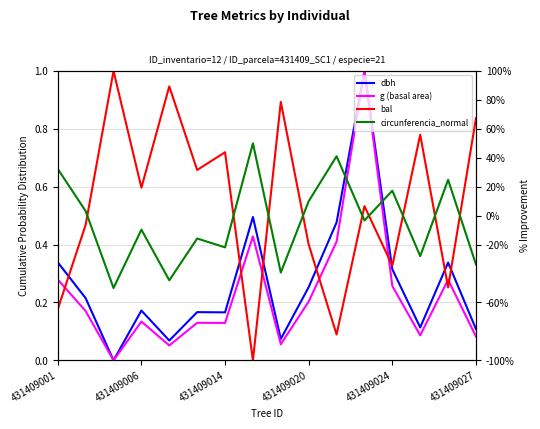

Which category has the highest value in the g (basal area) series?

11